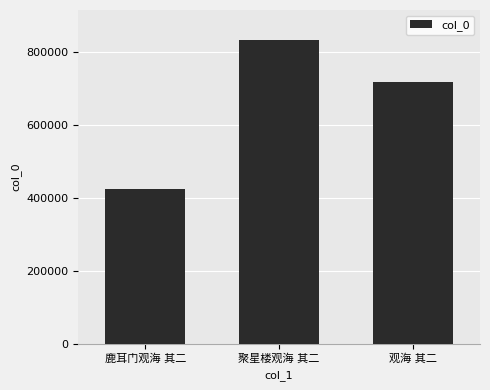

What is the smallest value displayed?

423738